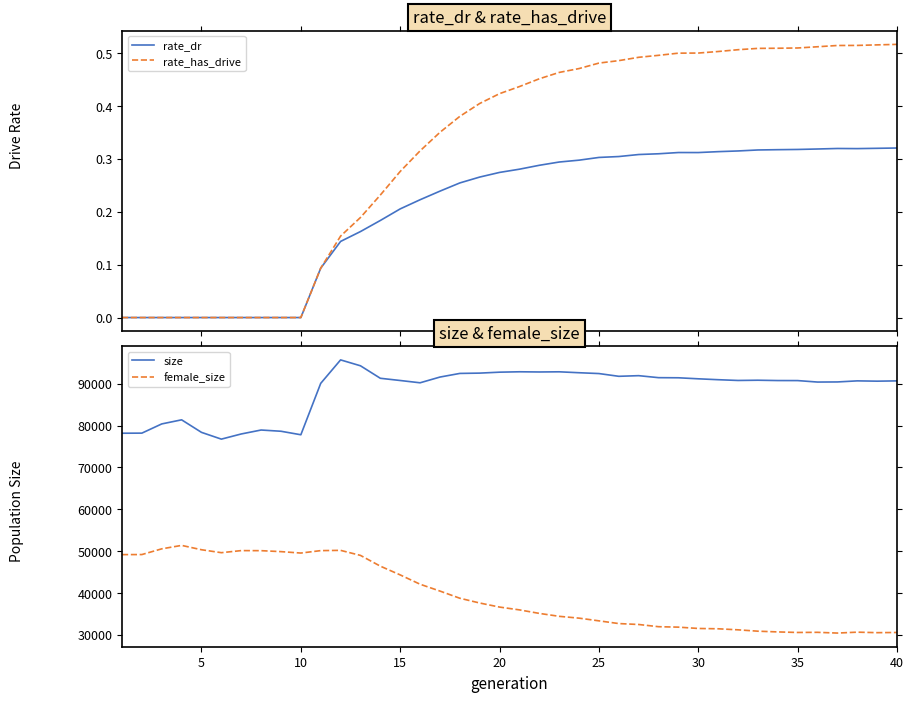

What is the lowest value of the female_size series?

30393